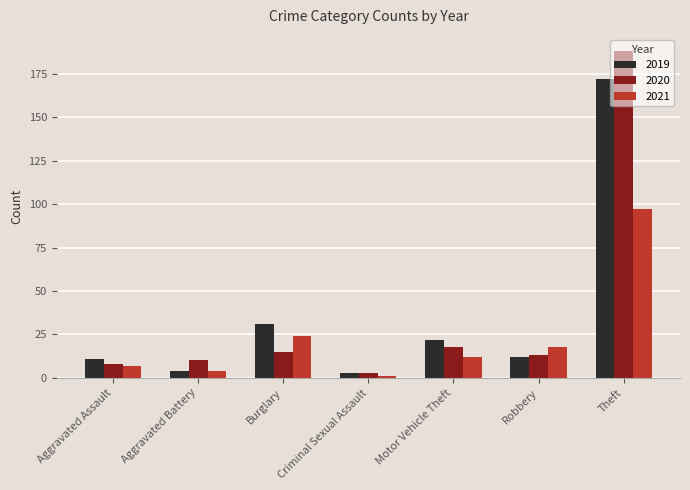

The 2019 series shows 4 at Aggravated Battery. True or false?

True